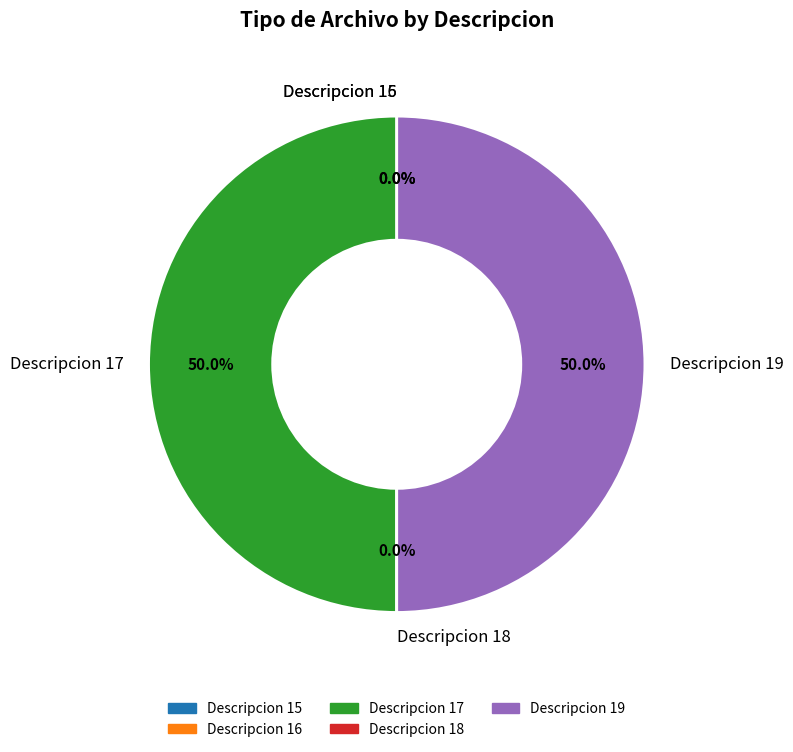

The Descripcion 19 slice represents 61% of the pie. True or false?

False